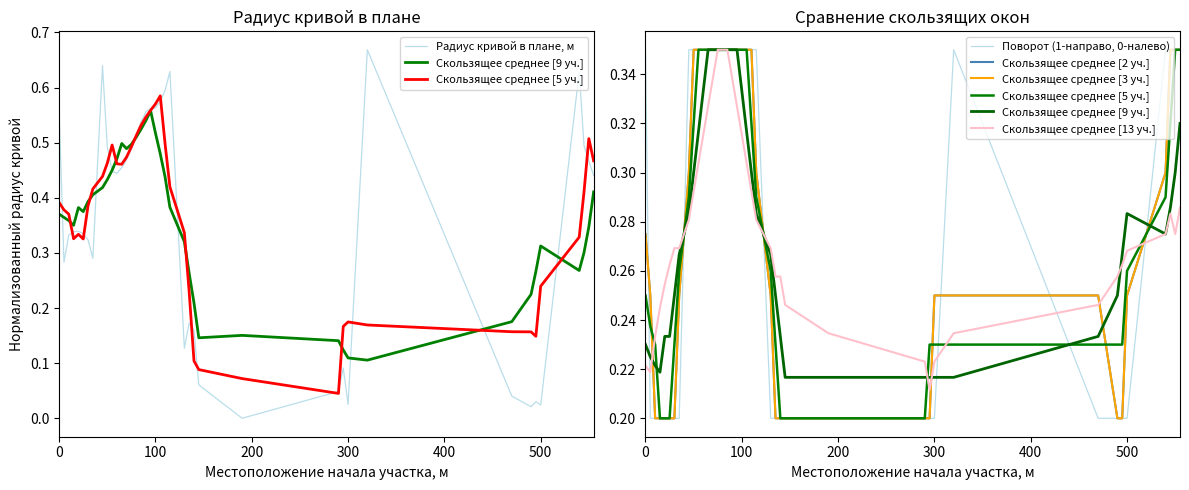

Between 60 and 70, which is larger?

70